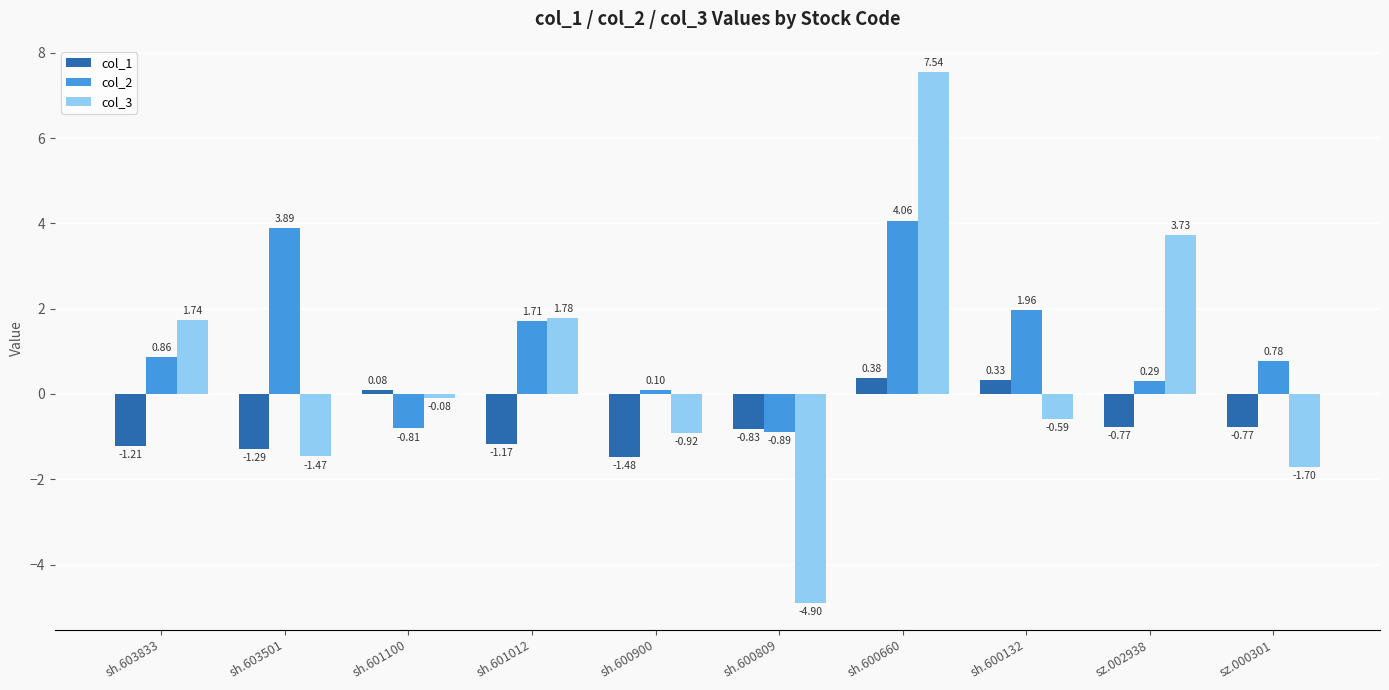

At how many categories does at least one series exceed 3?

3